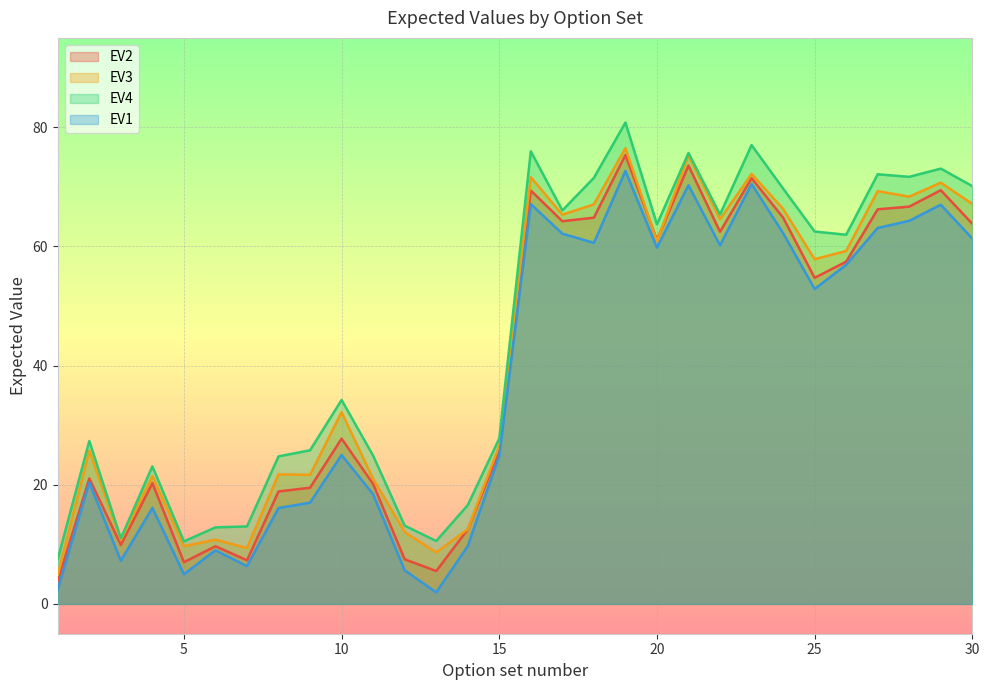

True or false: EV1 has more than 2 points higher than both neighbors.

True